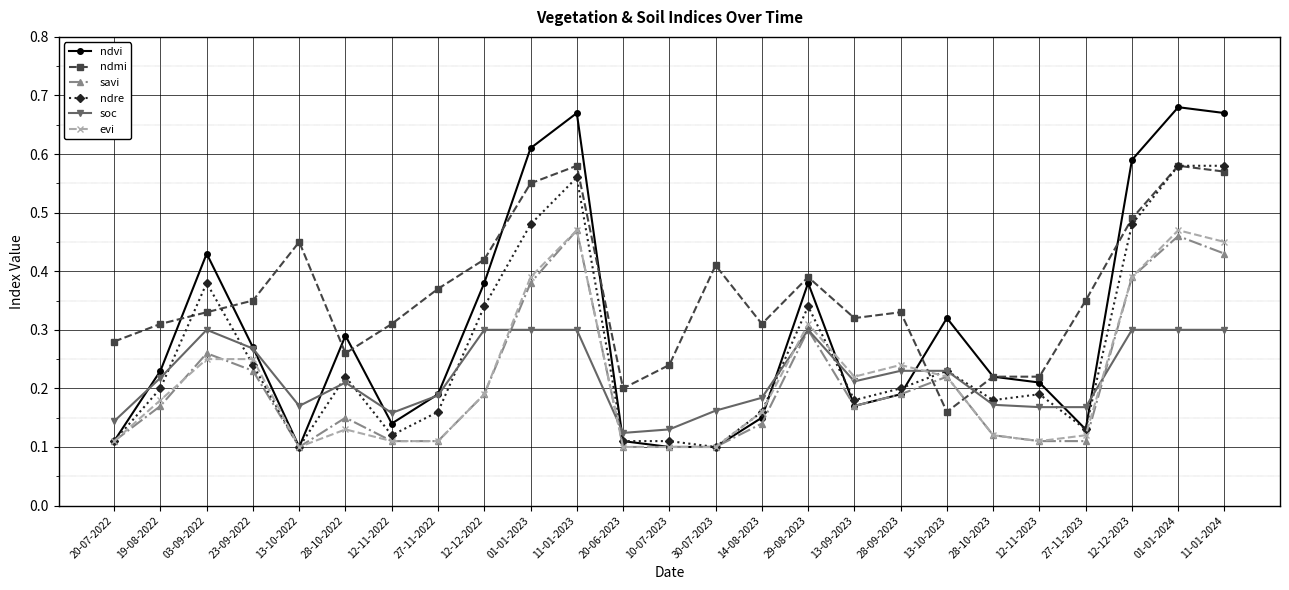

True or false: ndvi has more than 2 points higher than both neighbors.

True